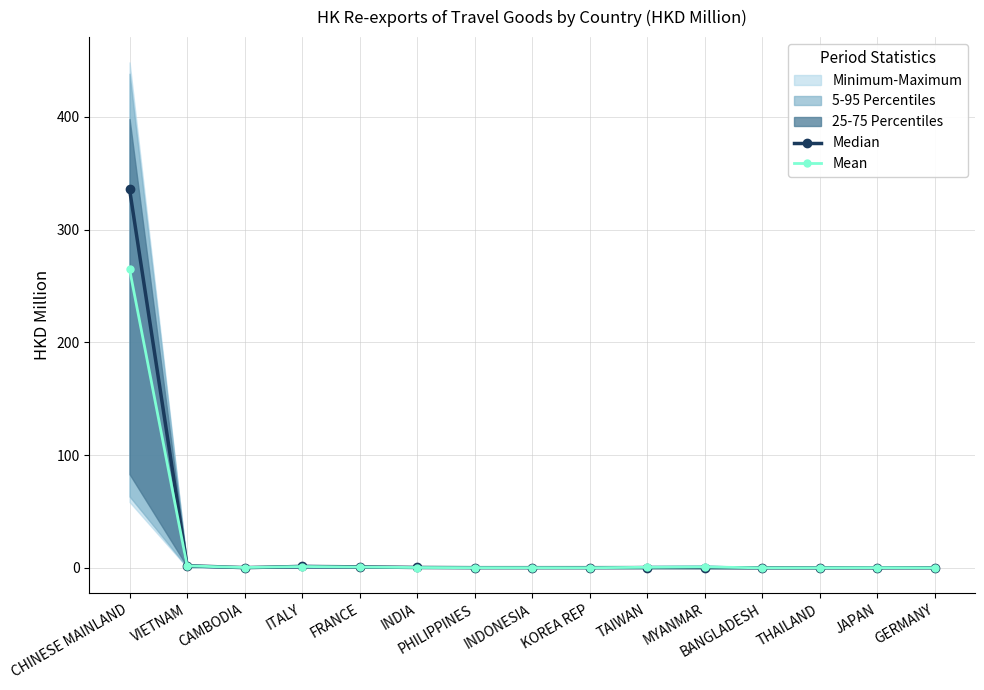

Which has a higher value, PHILIPPINES or INDIA?

INDIA